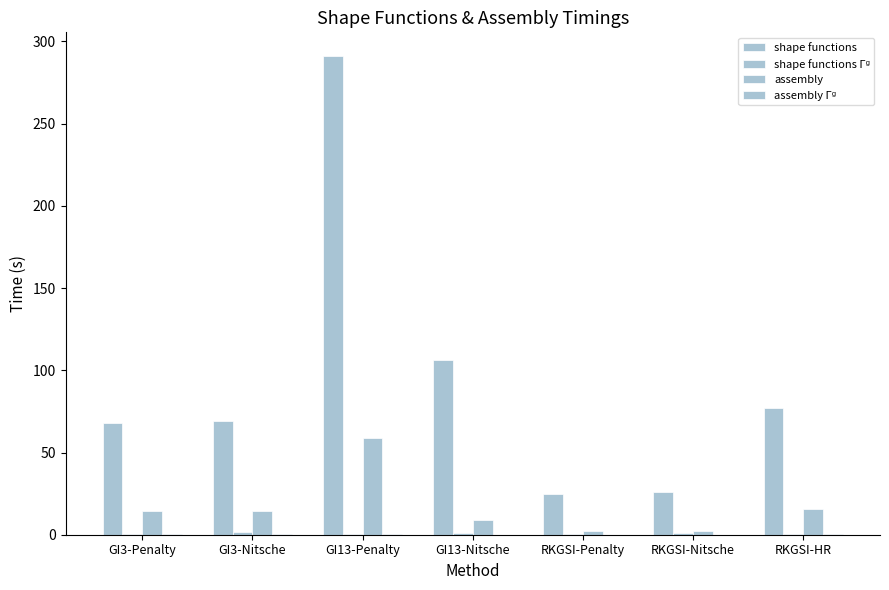

Count the number of data series in this chart.

4